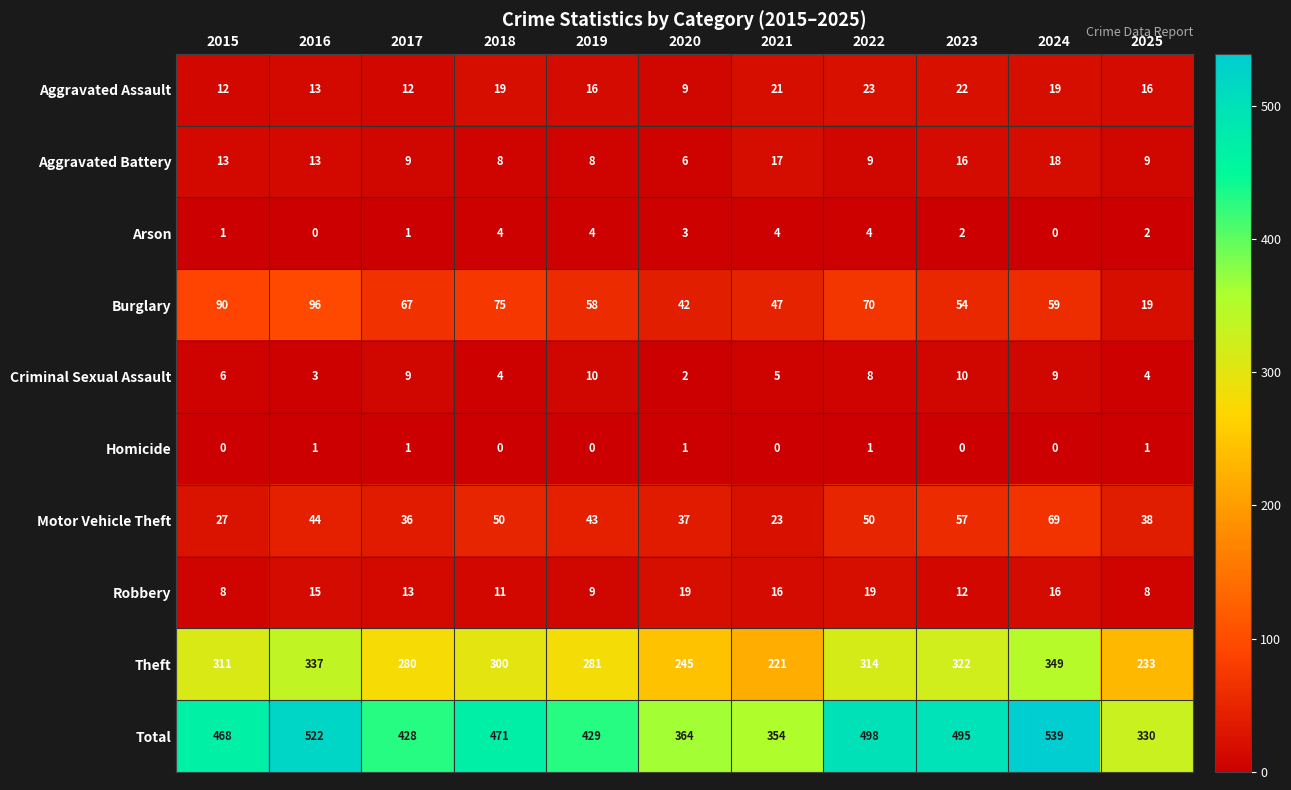

What is the total value across all series at 2022?

996